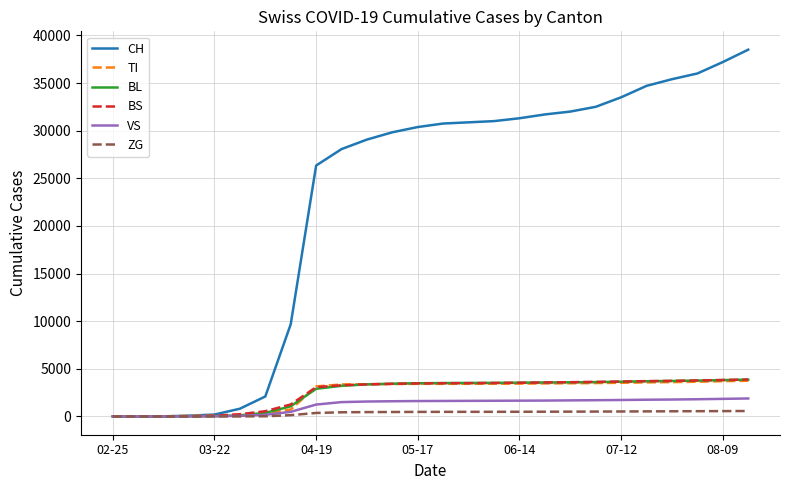

Which series has the widest spread of values?

CH